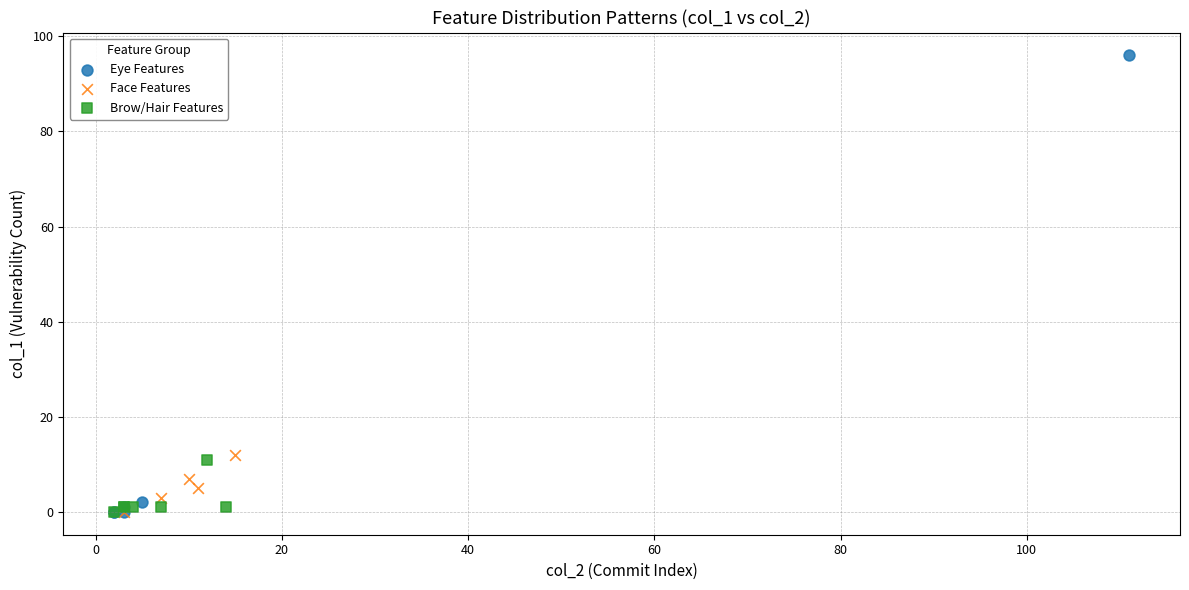

Which series has the largest Y range (max minus min)?

Eye Features